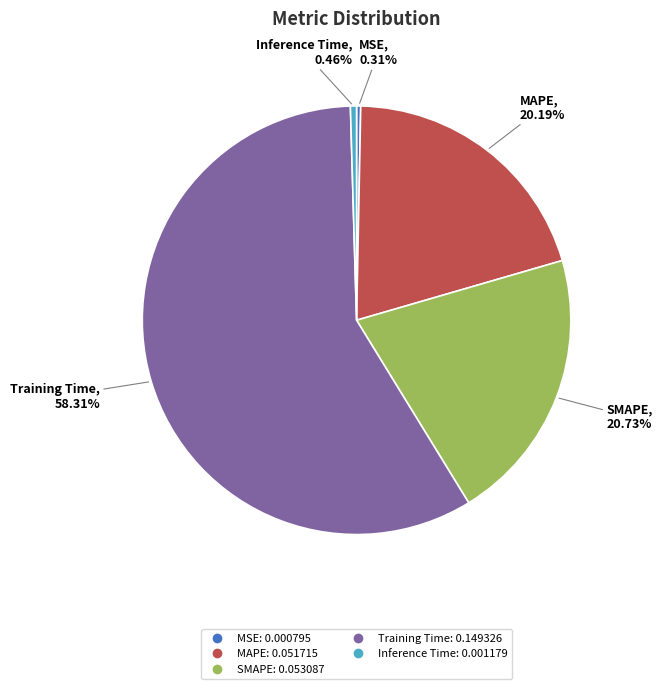

Combined, what portion of the pie is MSE and Inference Time?

0.8%